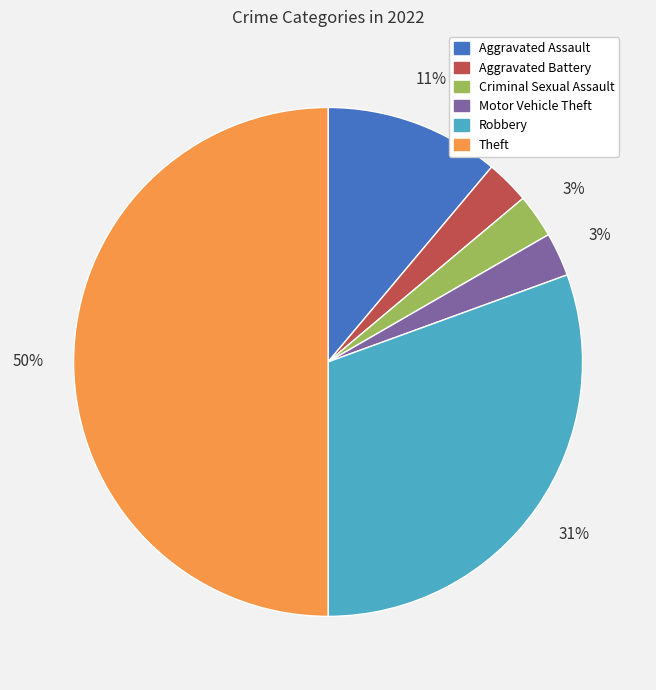

How many slices are in this pie chart?

6